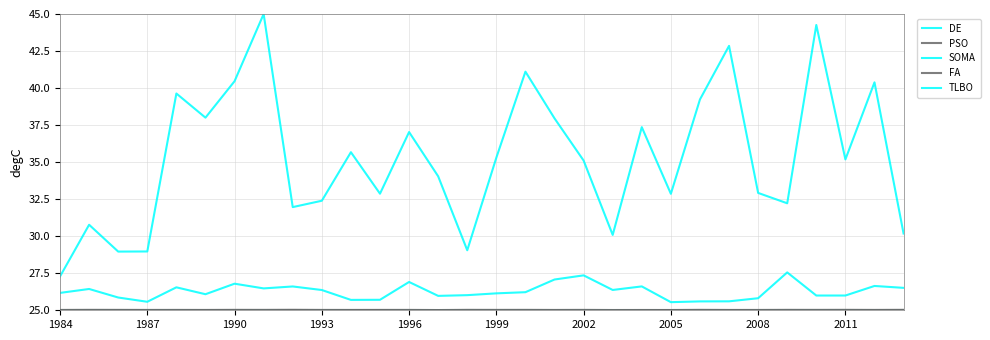

Does the chart have visible grid lines?

Yes